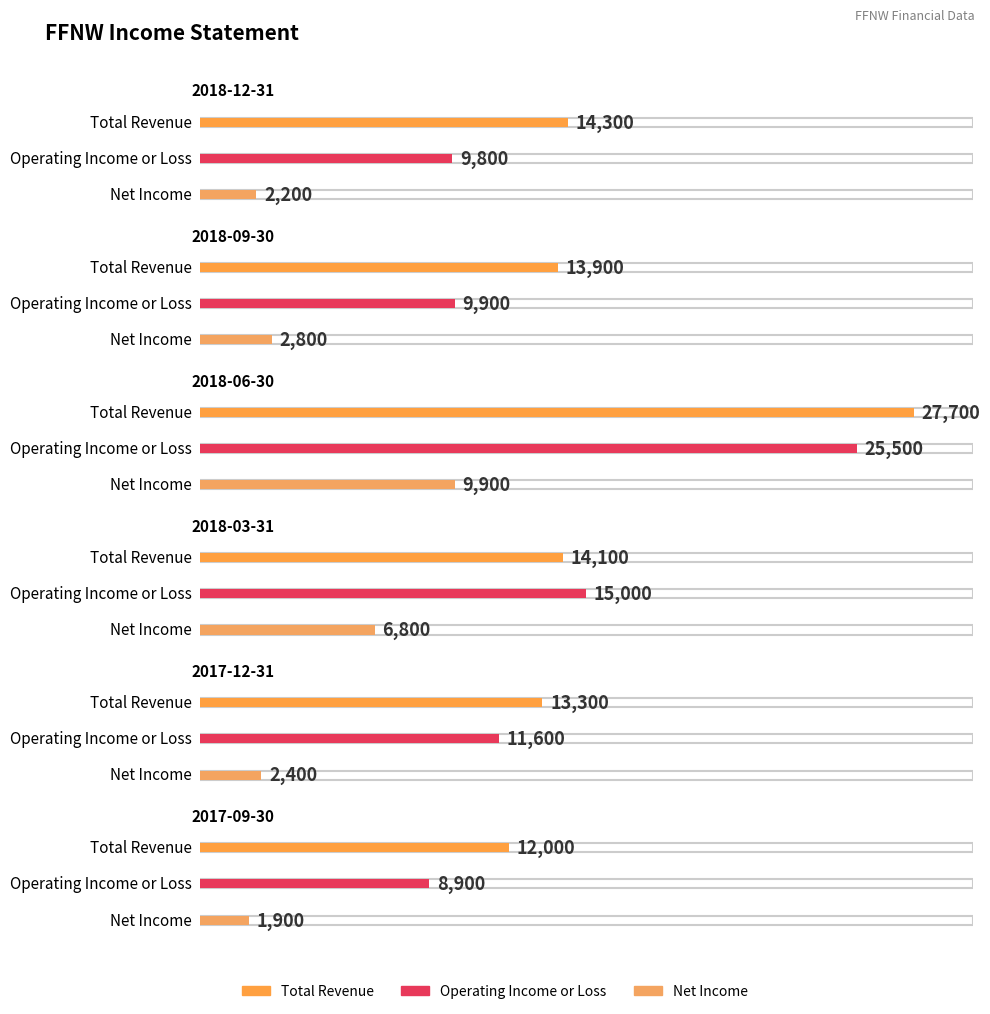

Read the Total Revenue value at 2018-06-30, to the nearest 50.

27700